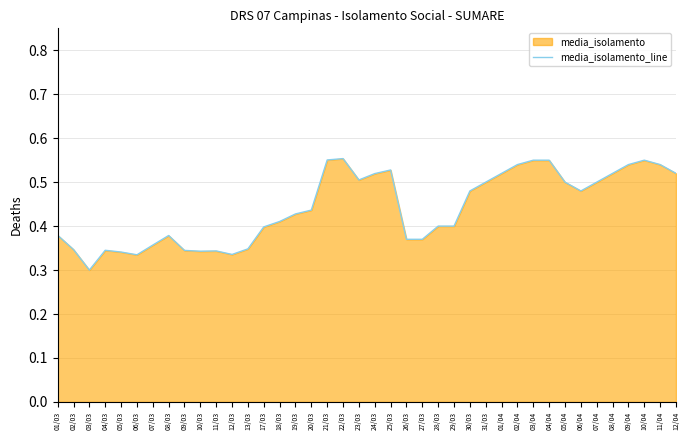

True or false: the data shows 0.3 at 07/04.

False